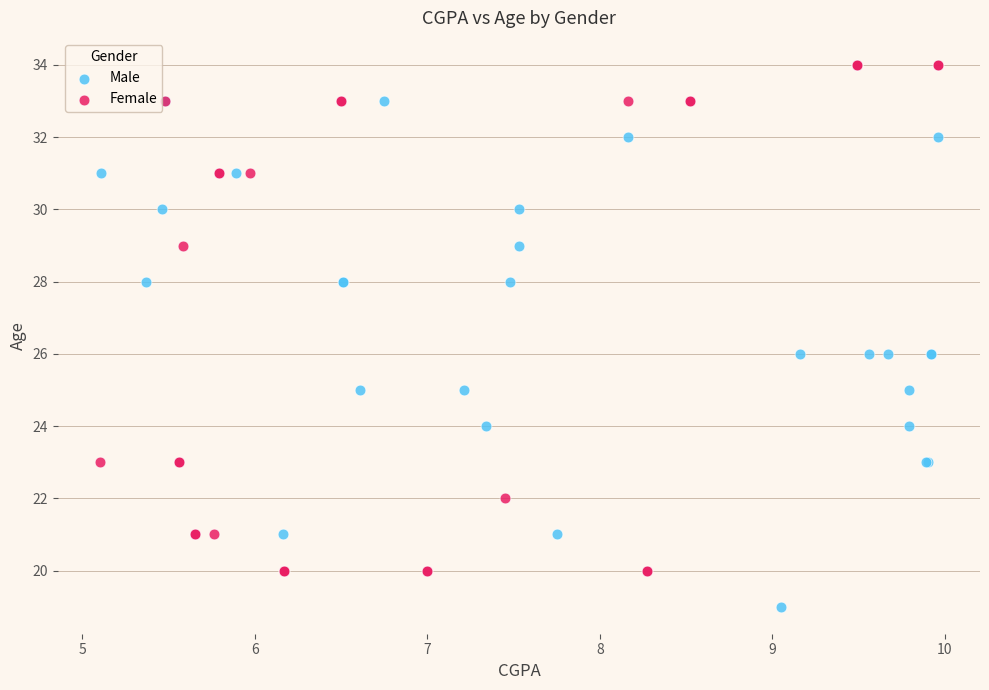

Which series contains the lowest Y value?

Male